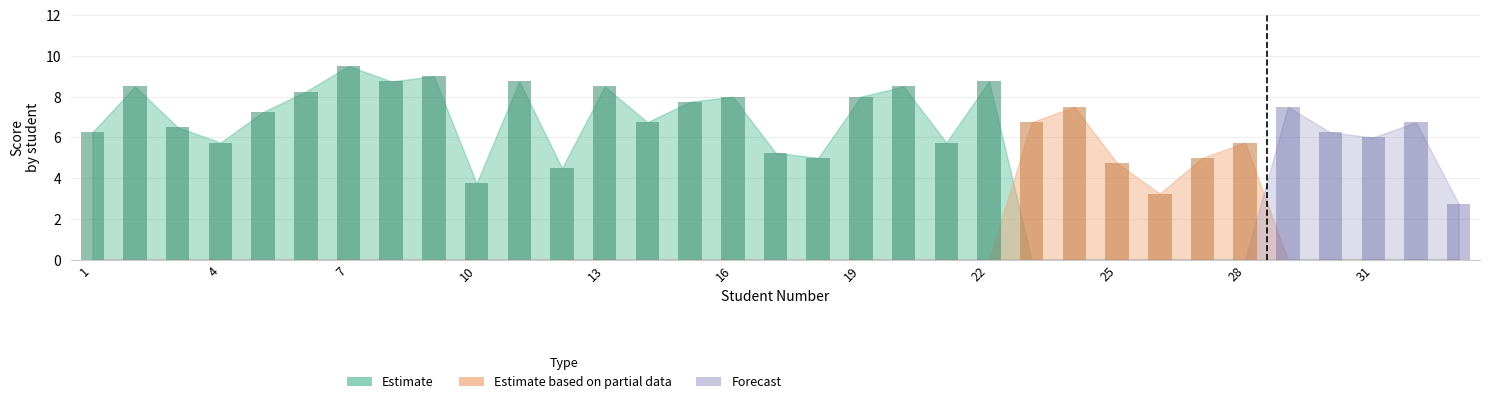

What are all the series names shown in the legend?

Estimate, Estimate based on partial data, Forecast